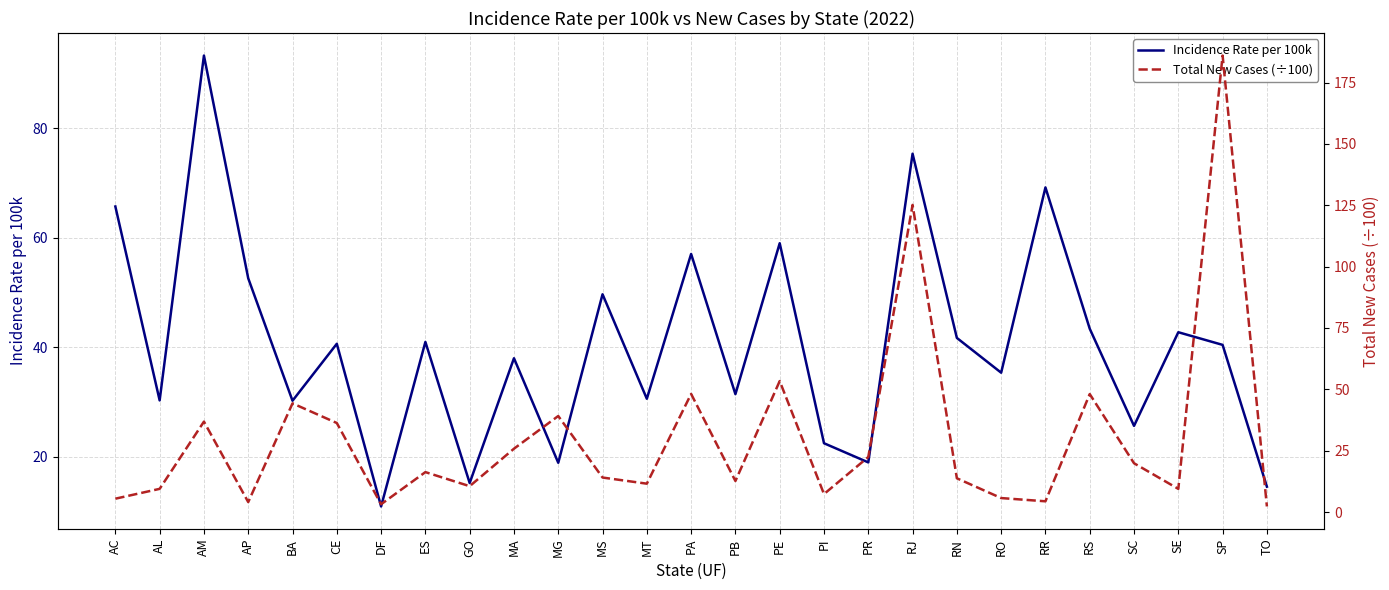

What is the smallest value displayed?

2.3